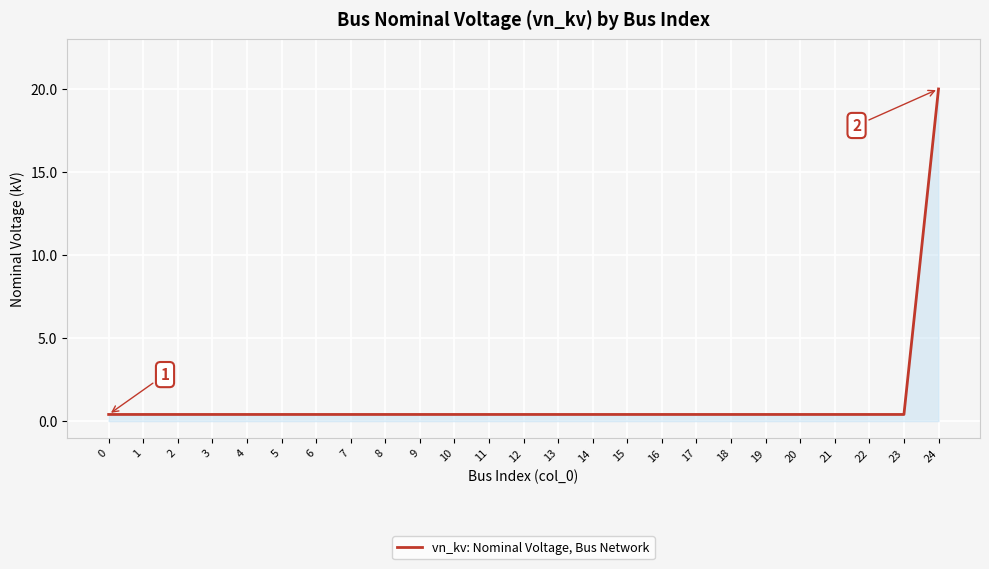

Reading right to left, transcribe all the data shown in this chart.

20.0	0.4	0.4	0.4	0.4	0.4	0.4	0.4	0.4	0.4	0.4	0.4	0.4	0.4	0.4	0.4	0.4	0.4	0.4	0.4	0.4	0.4	0.4	0.4	0.4